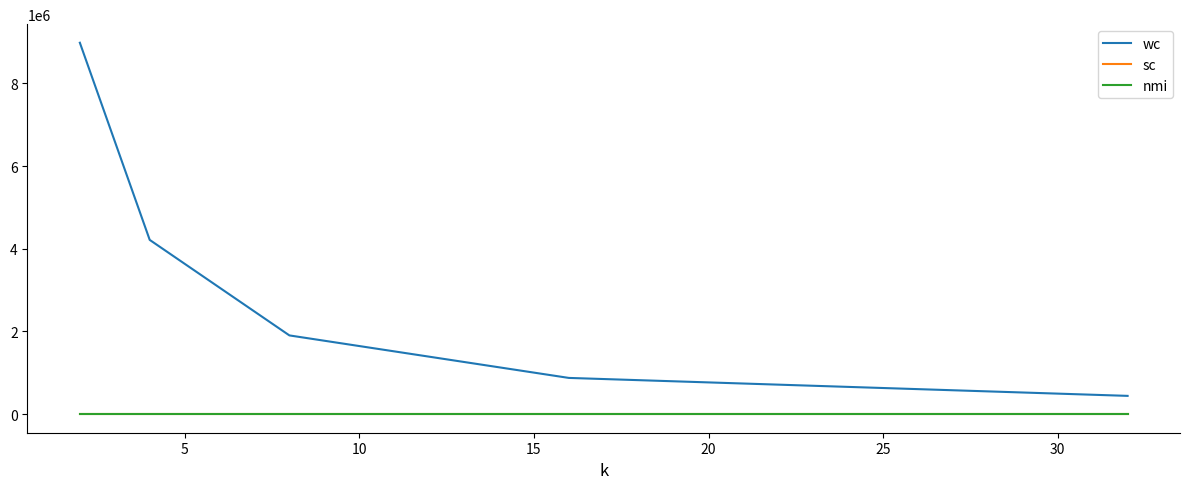

Which series has the widest spread of values?

wc